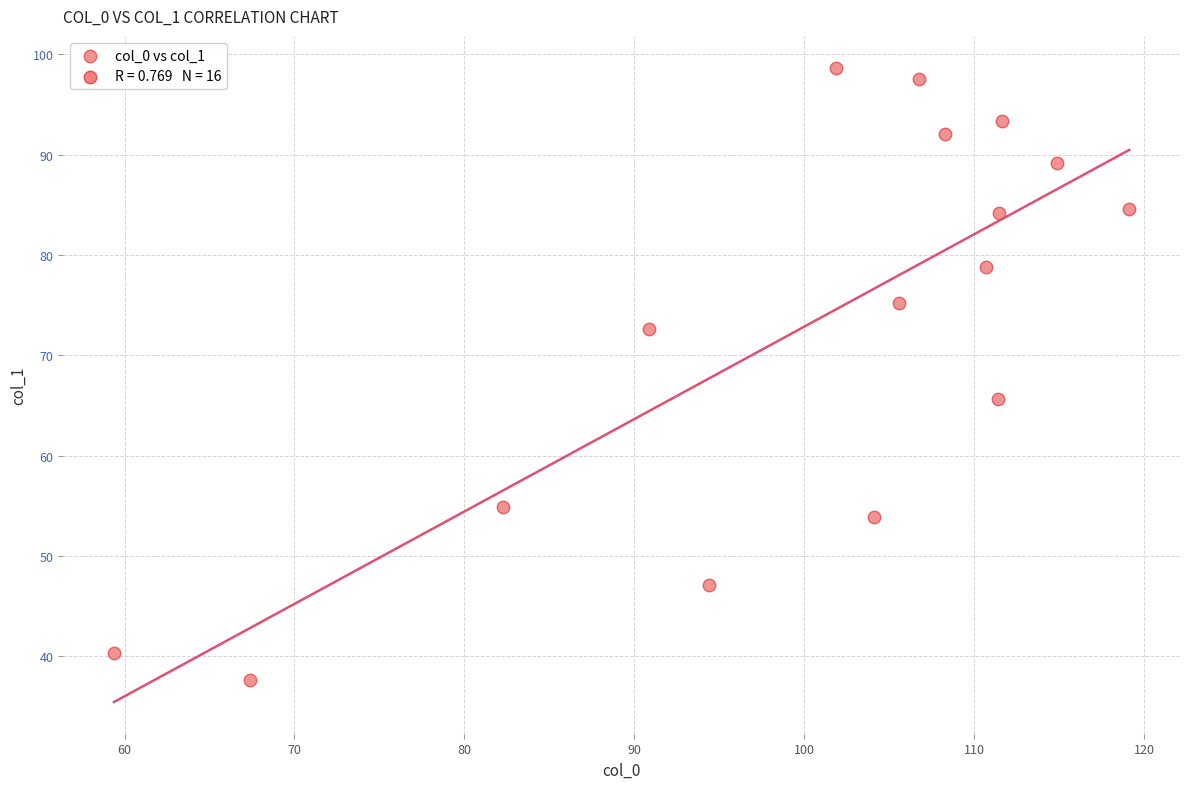

What is the range of X values (max minus min)?

59.7